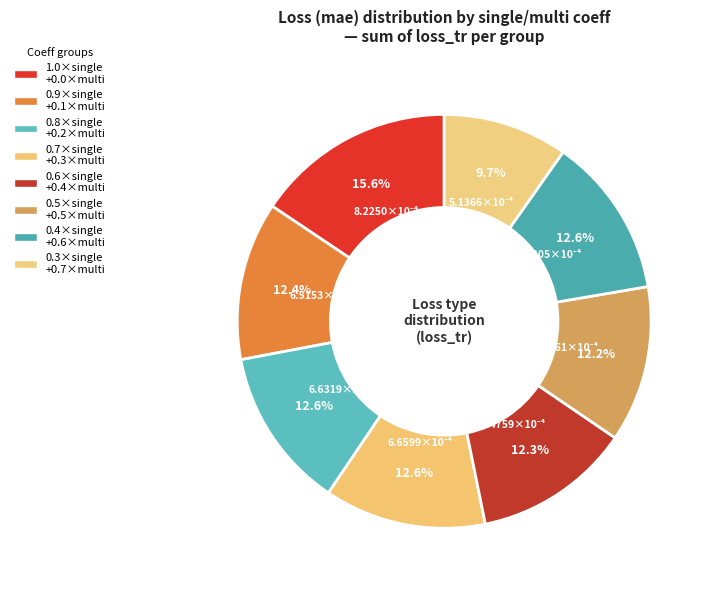

How many segments does this pie chart have?

8